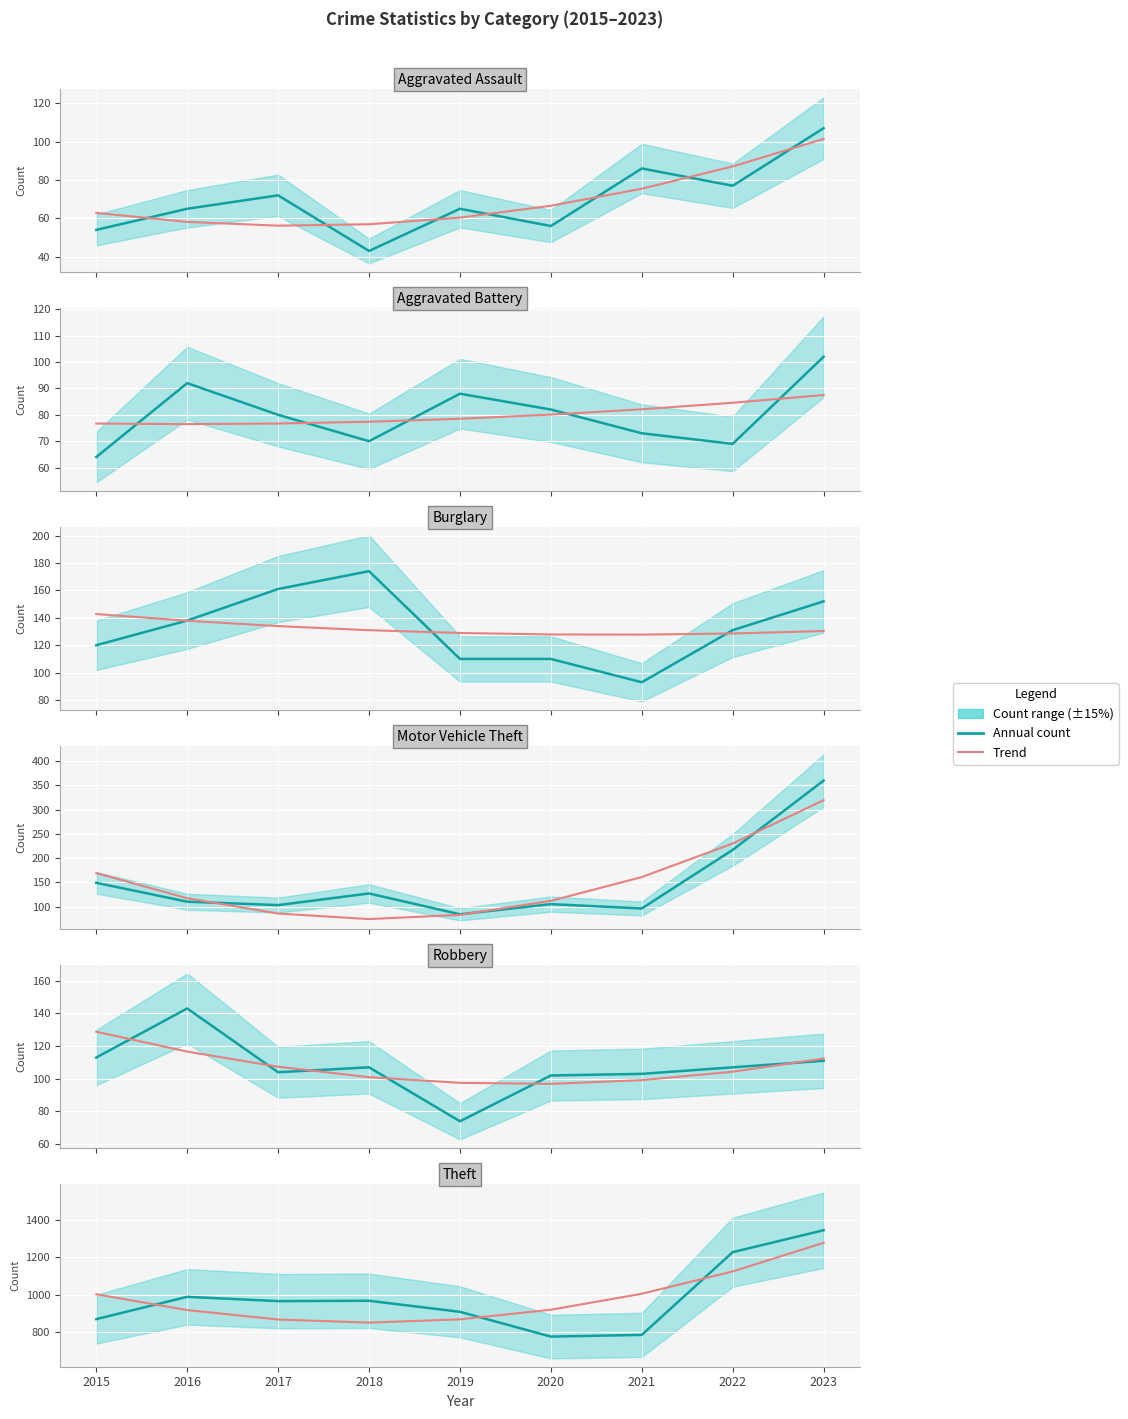

What is the spread (max minus min) of values at 2021?

712